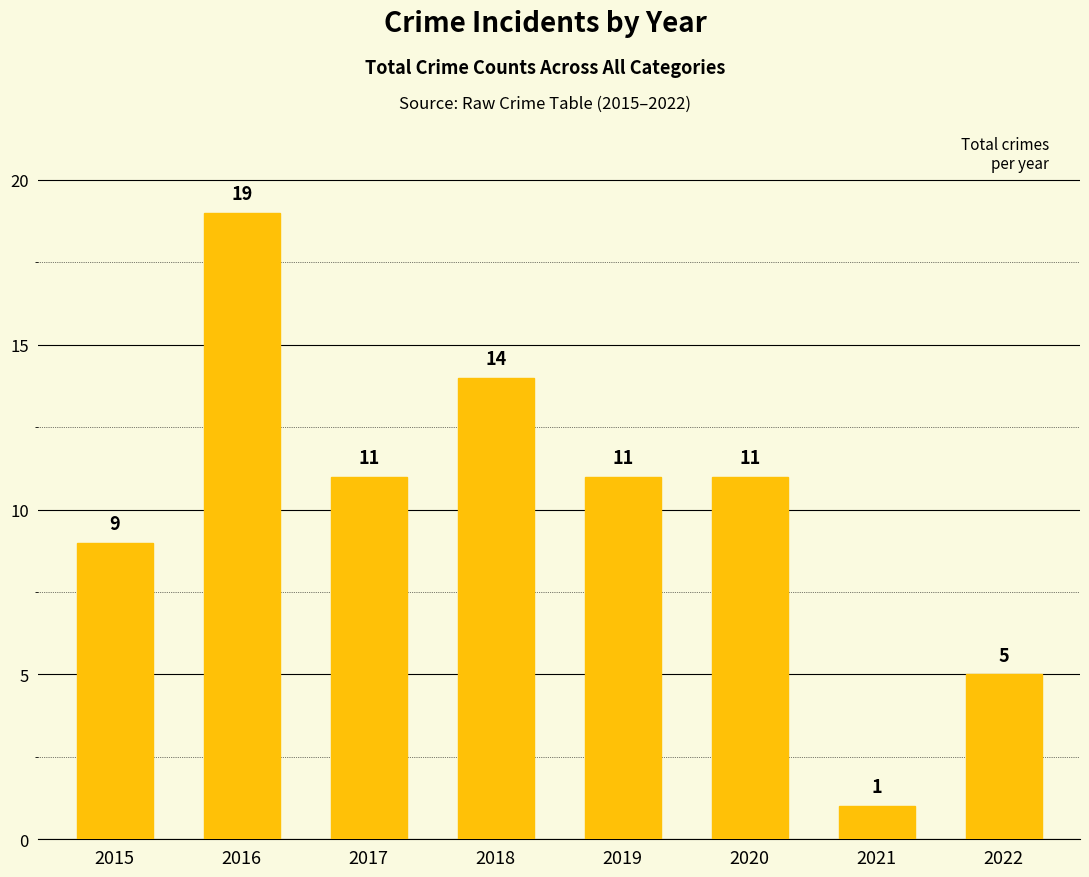

At which label does the data first exceed 11?

2016